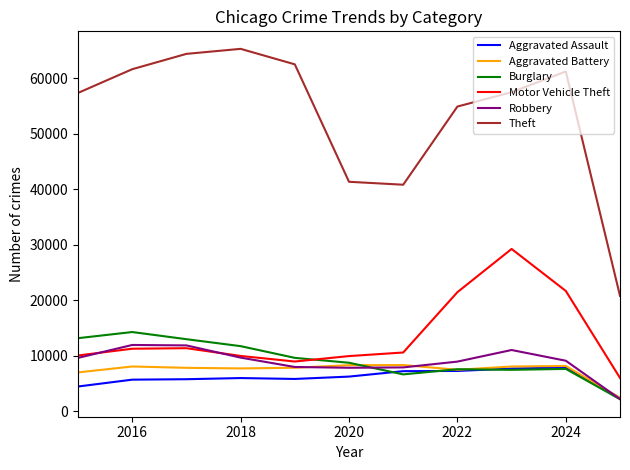

True or false: Theft has more than 2 interior local peaks.

False